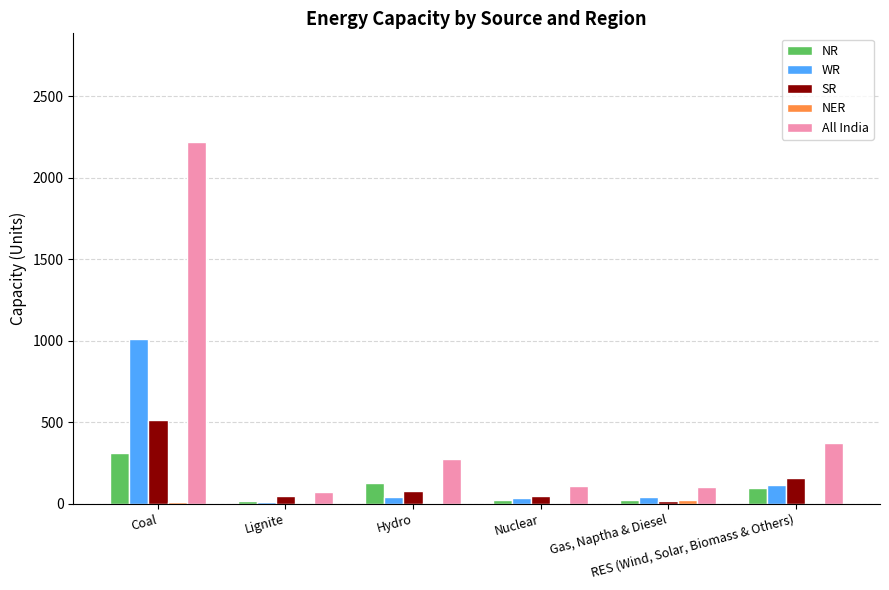

Which series has the largest total across all categories?

All India